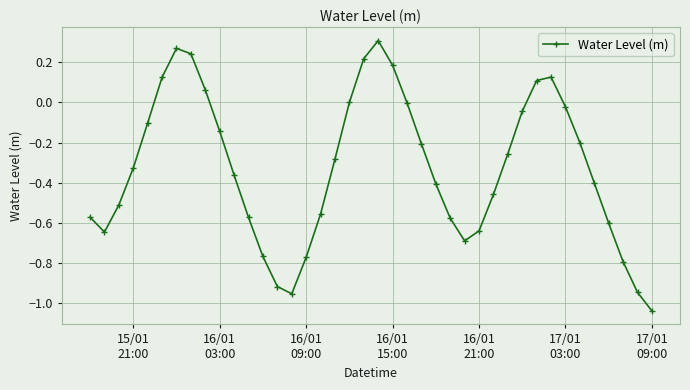

What is the sum of all values?

-13.1